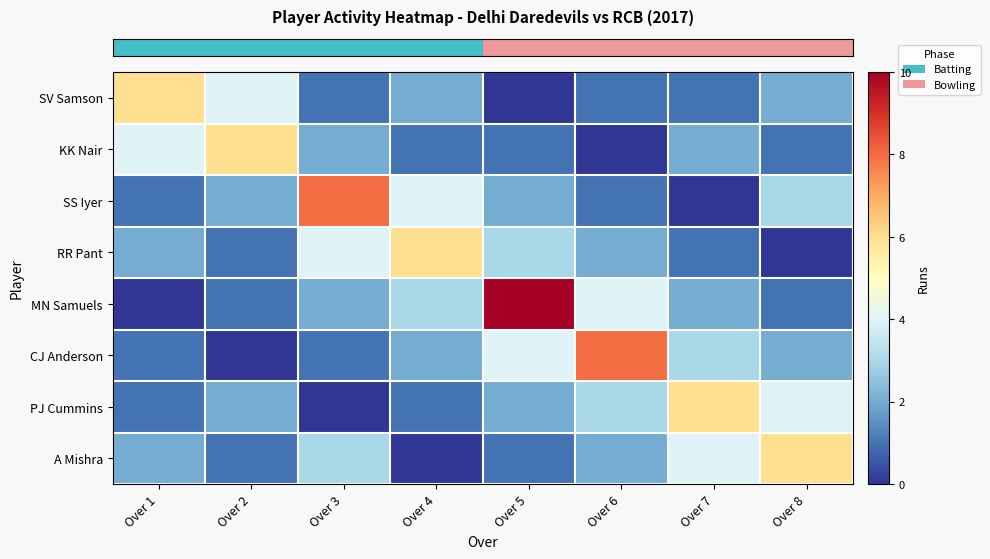

What is the difference between the highest and lowest values at Over 3?

8